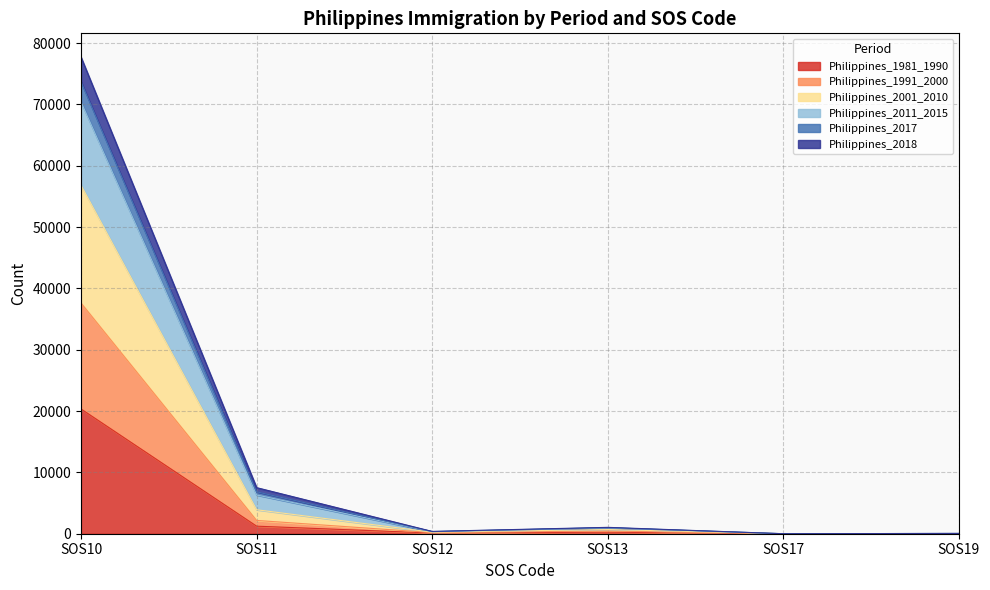

The value of Philippines_2018 at SOS10 is 16855. True or false?

False